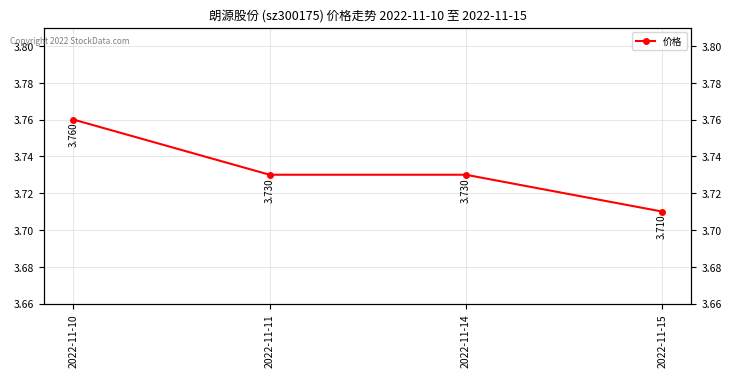

What is the greatest value displayed?

3.8